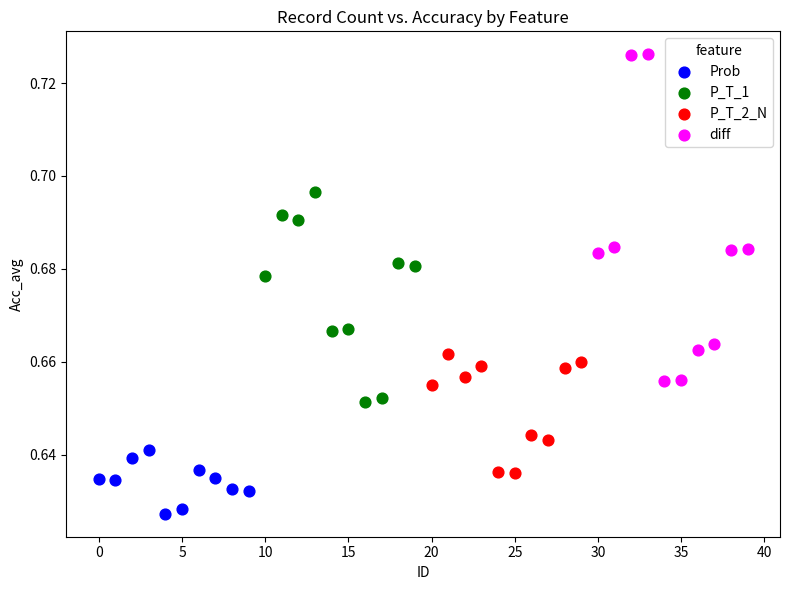

Which series contains the lowest Y value?

Prob